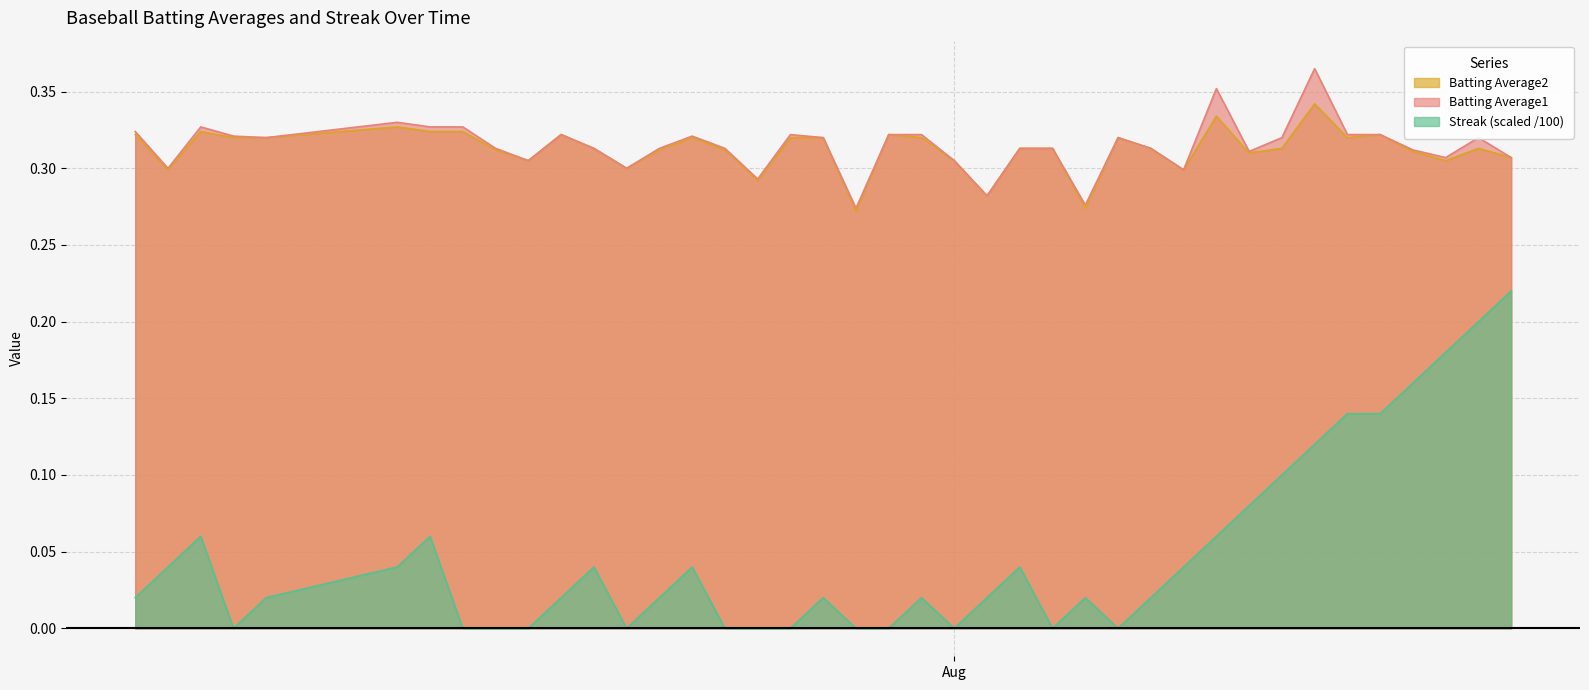

Which series has the widest spread of values?

Streak (scaled /100)